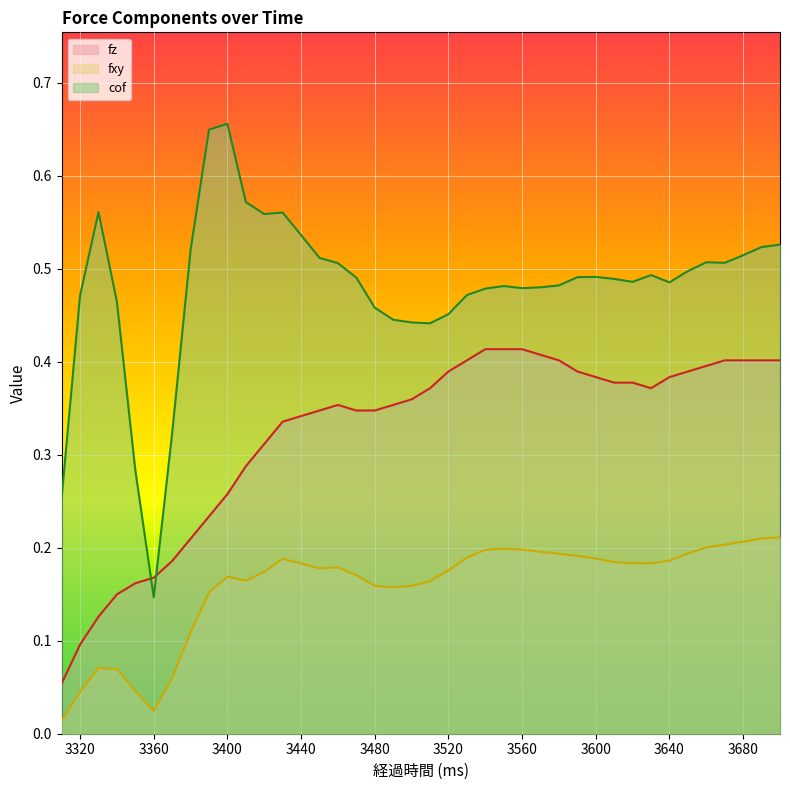

The value of fz at 3620 is 0.4. True or false?

True